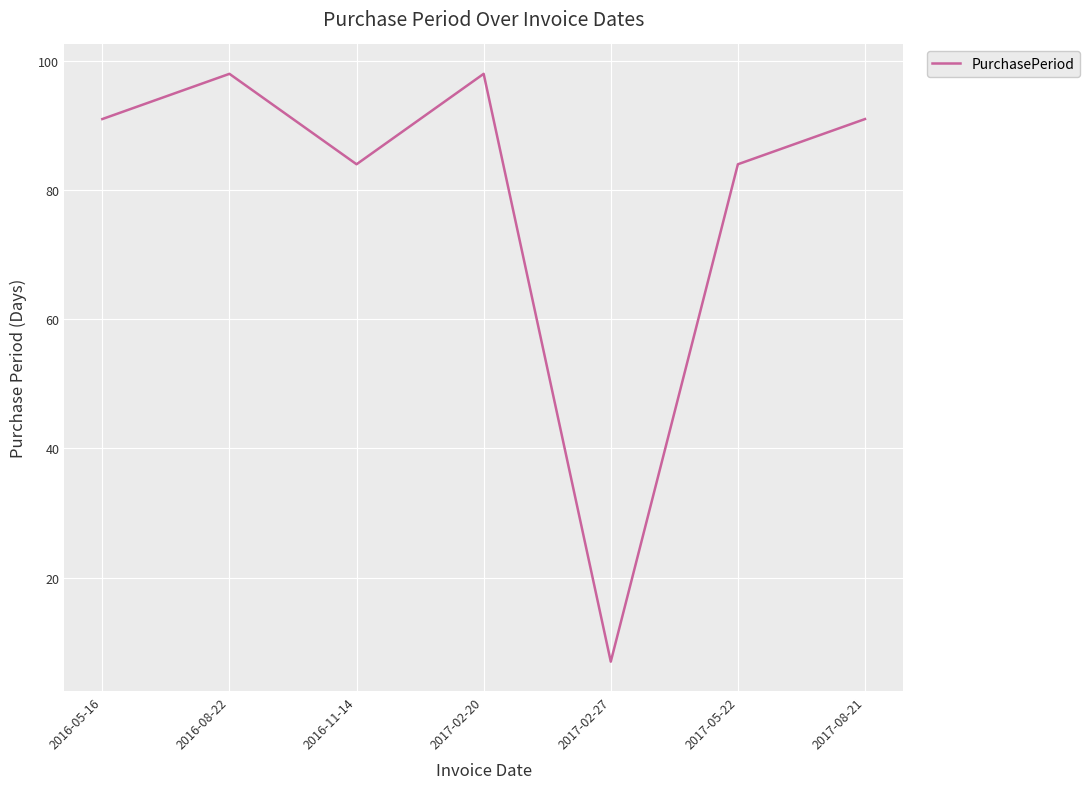

What position from the left is 2016-11-14?

3